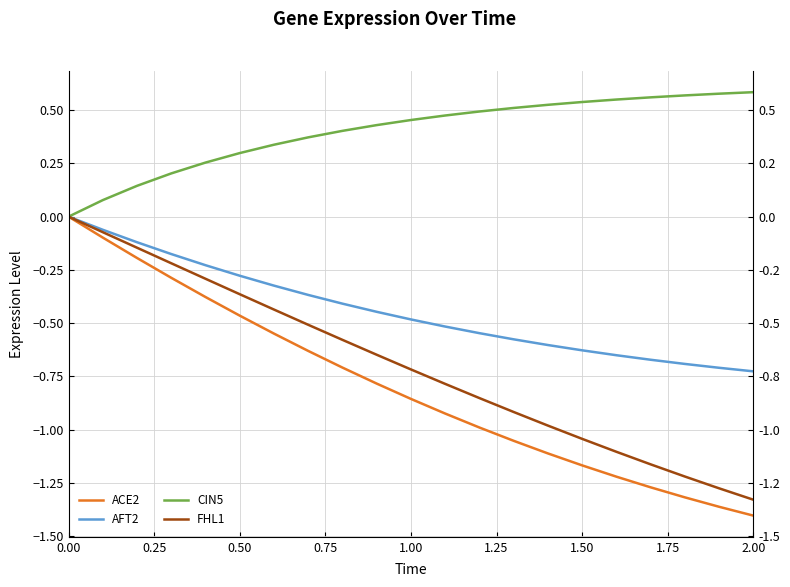

How many data points in AFT2 are less than 0?

20